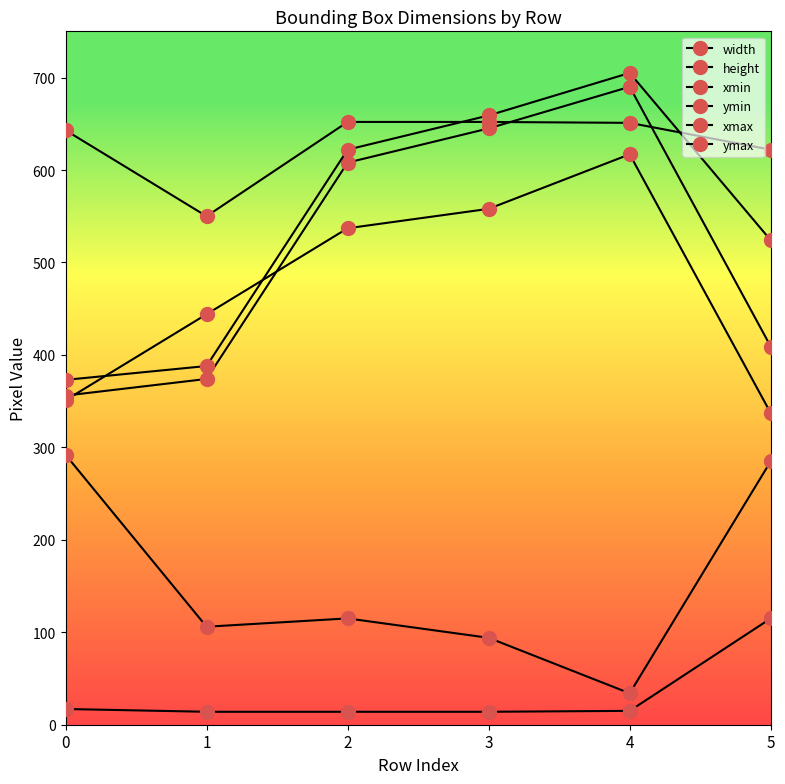

What is the sum of all ymax values?

3271